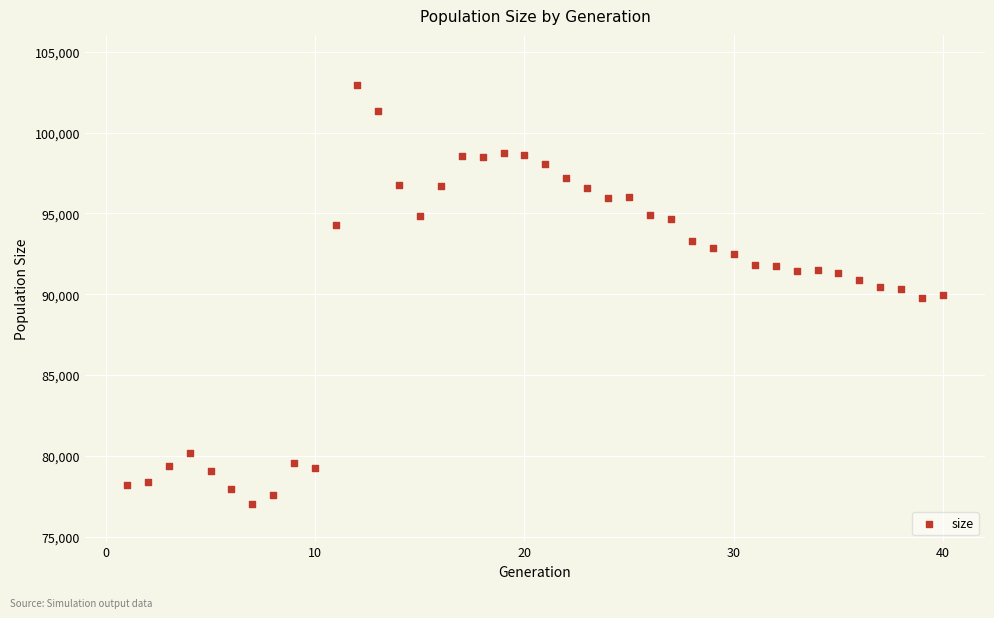

What is the range of X values (max minus min)?

39